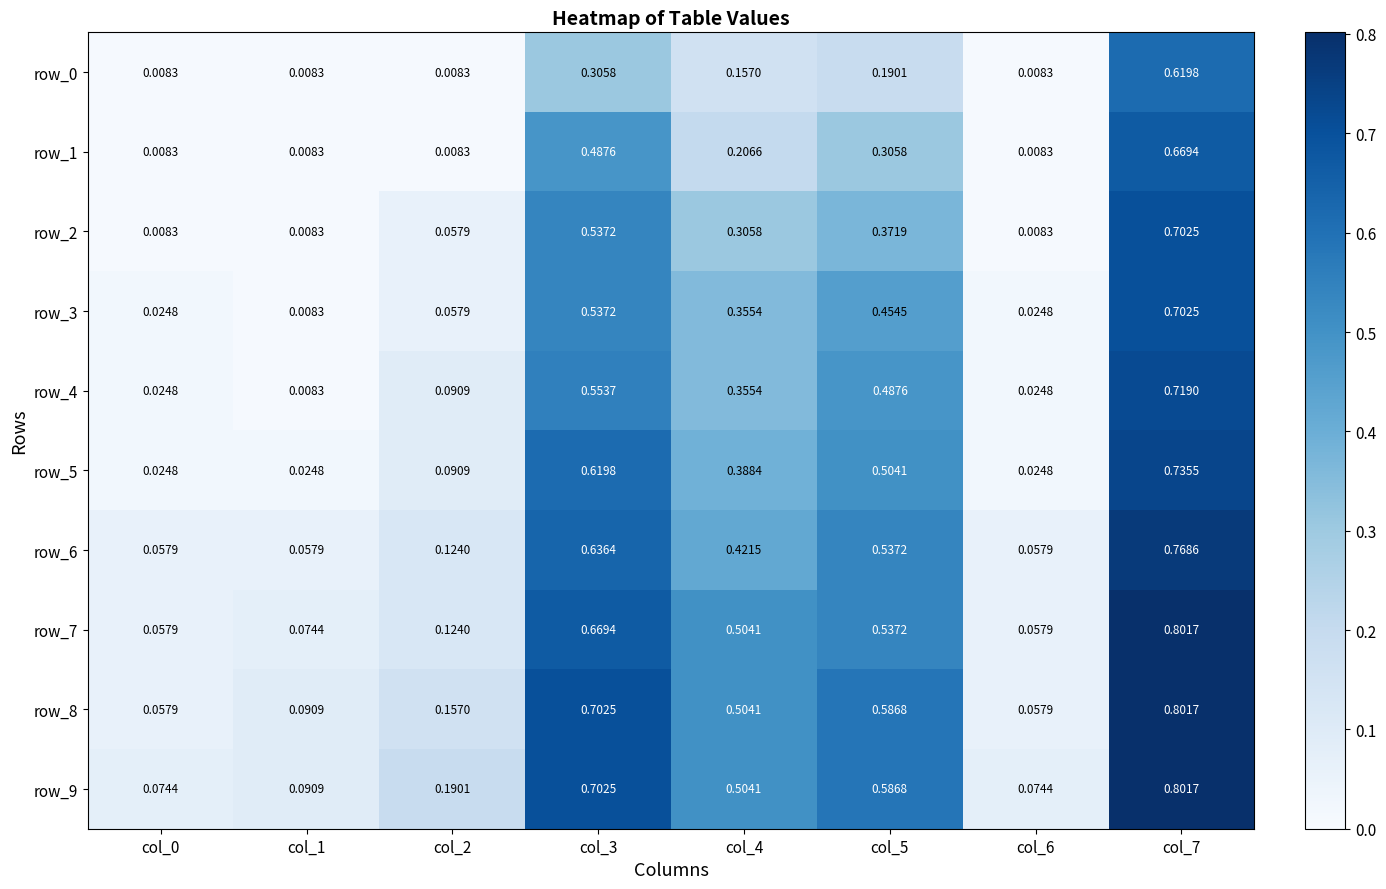

Is the value of row_6 at col_6 greater than the value of row_8 at col_4?

No